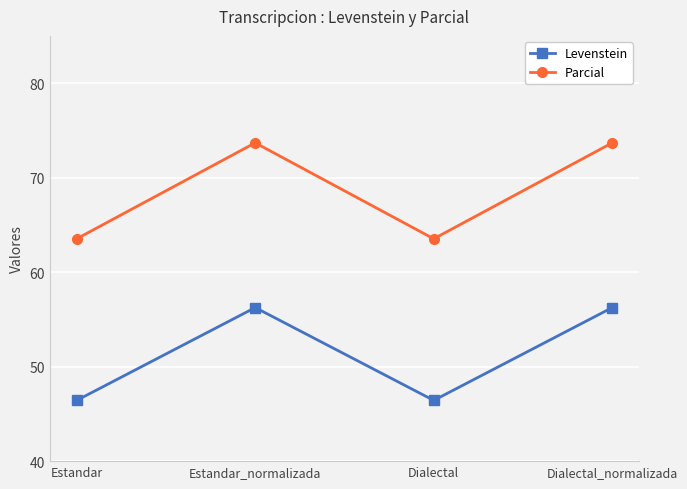

At which label does Parcial first exceed 73?

Estandar_normalizada